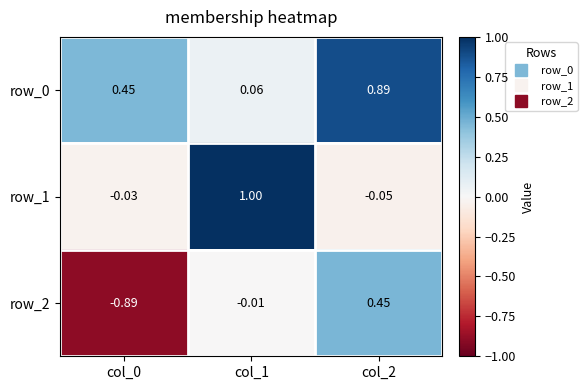

At which category is the sum across all series the highest?

col_2